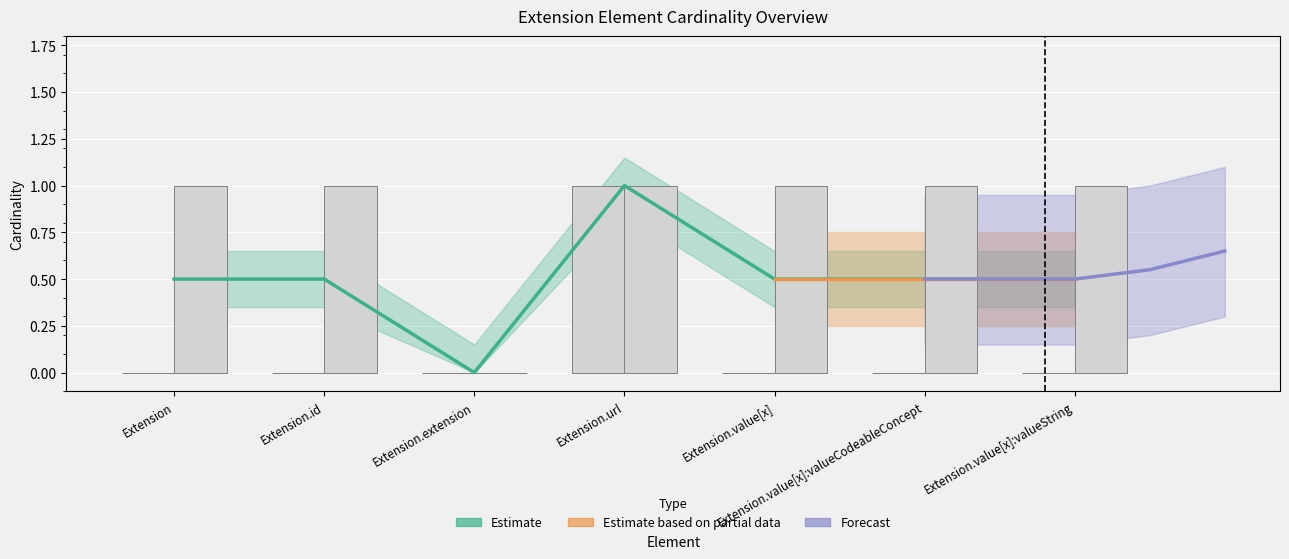

How many max_cardinality values are between 1 and 2?

6